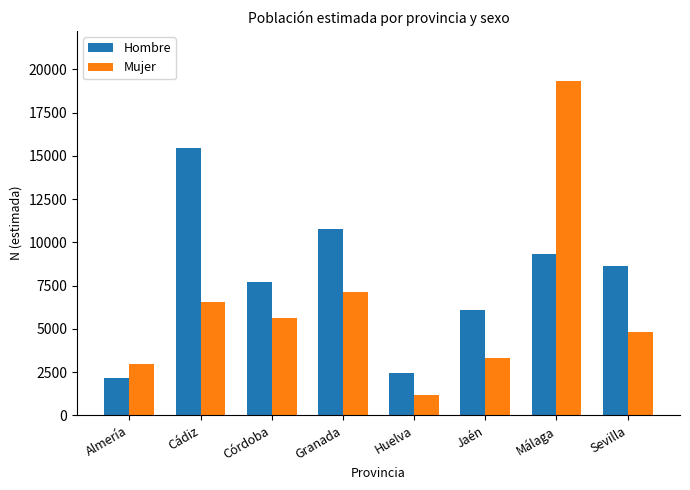

The value of Hombre at Jaén is 8813. True or false?

False